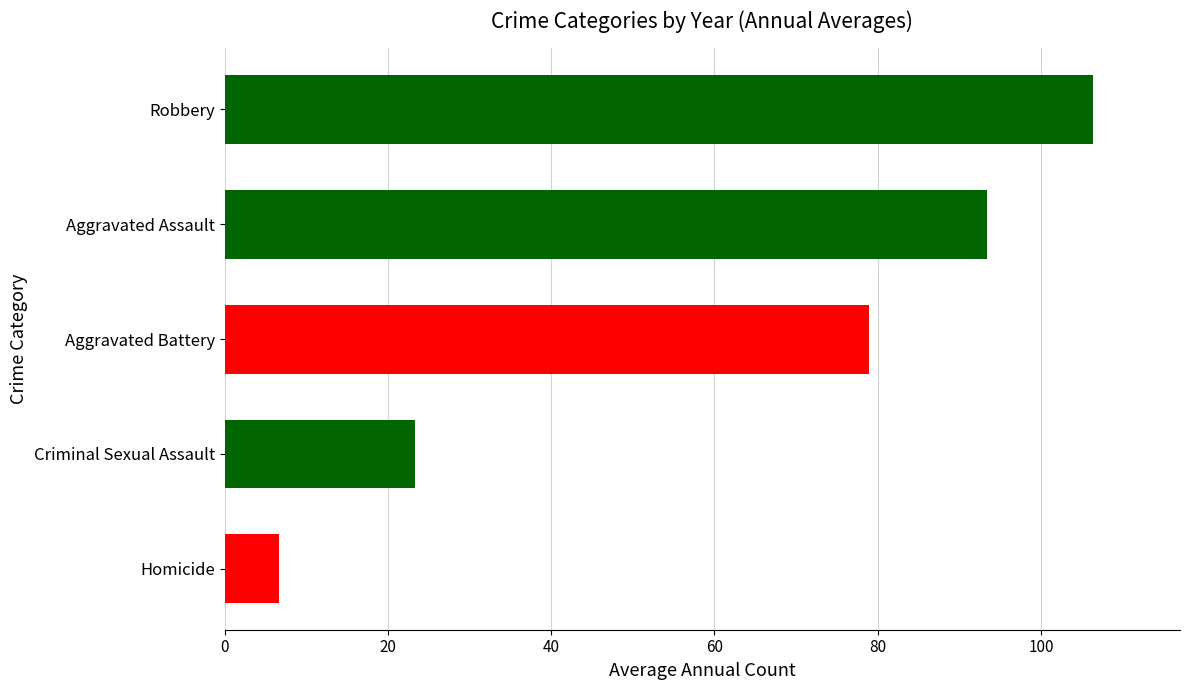

Rank the categories by value from highest to lowest.

Robbery, Aggravated Assault, Aggravated Battery, Criminal Sexual Assault, Homicide